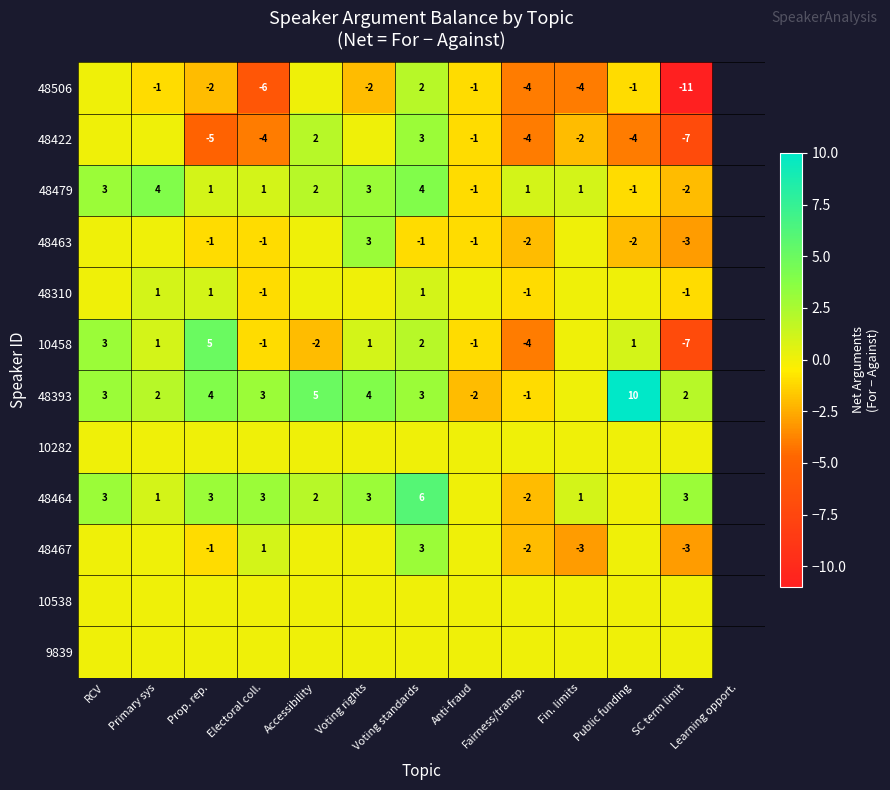

Is the value of 48479 at SC term limit greater than the value of 48310 at Fairness/transp.?

No